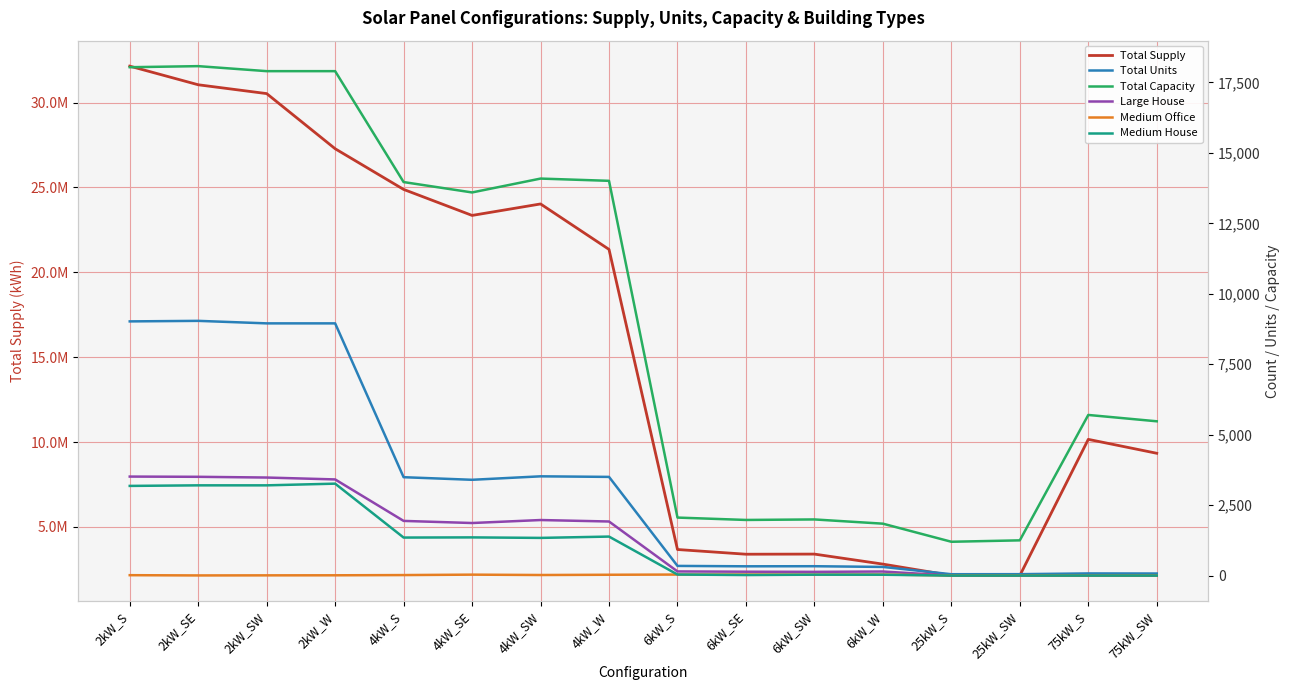

What is the label of the 10th point from the right?

4kW_SW